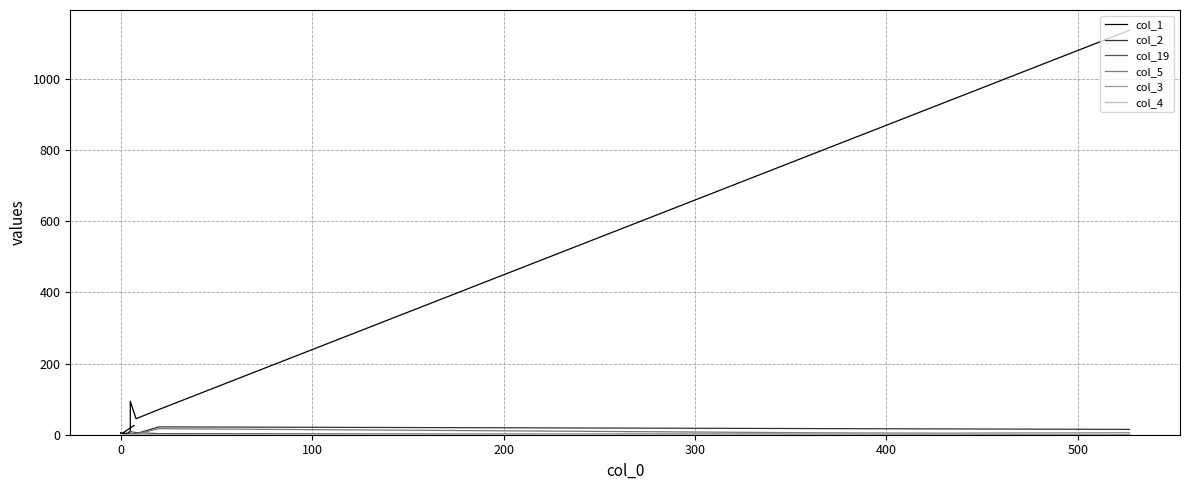

How many positive values does the col_2 series have?

11